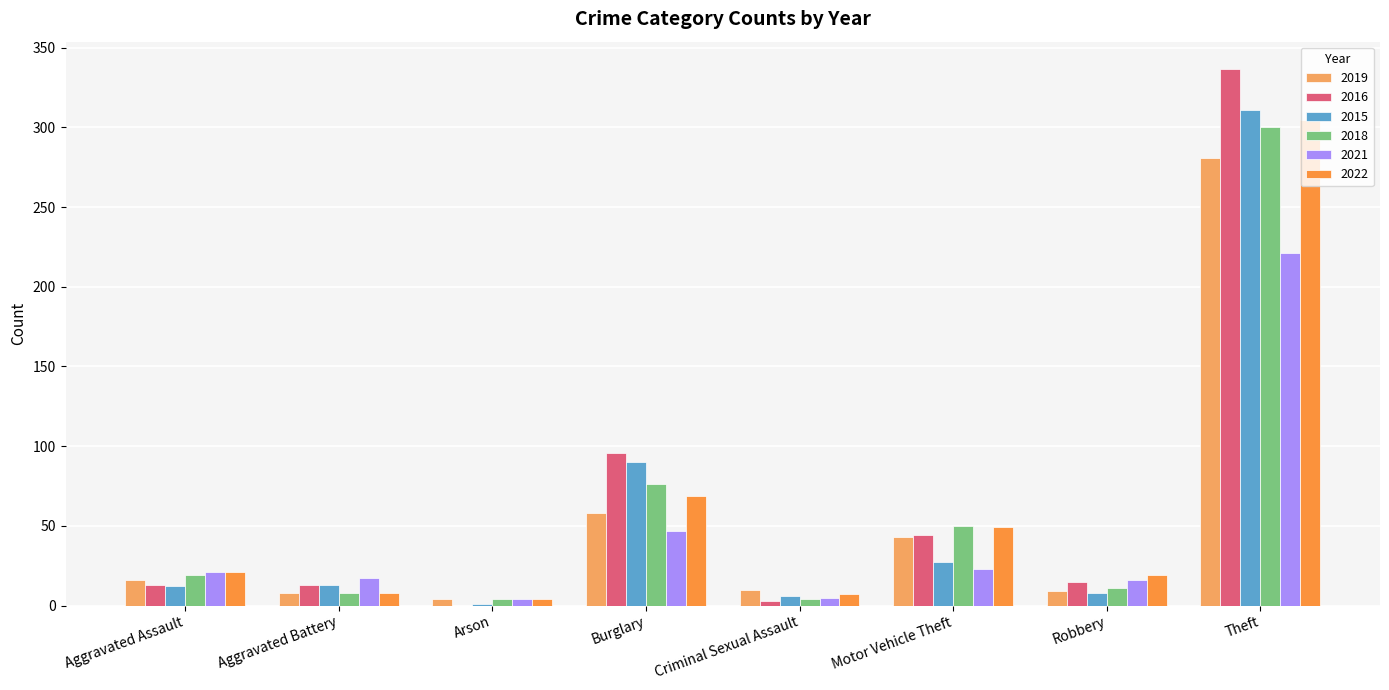

Is it true that 2021 equals 17 at Aggravated Battery?

True